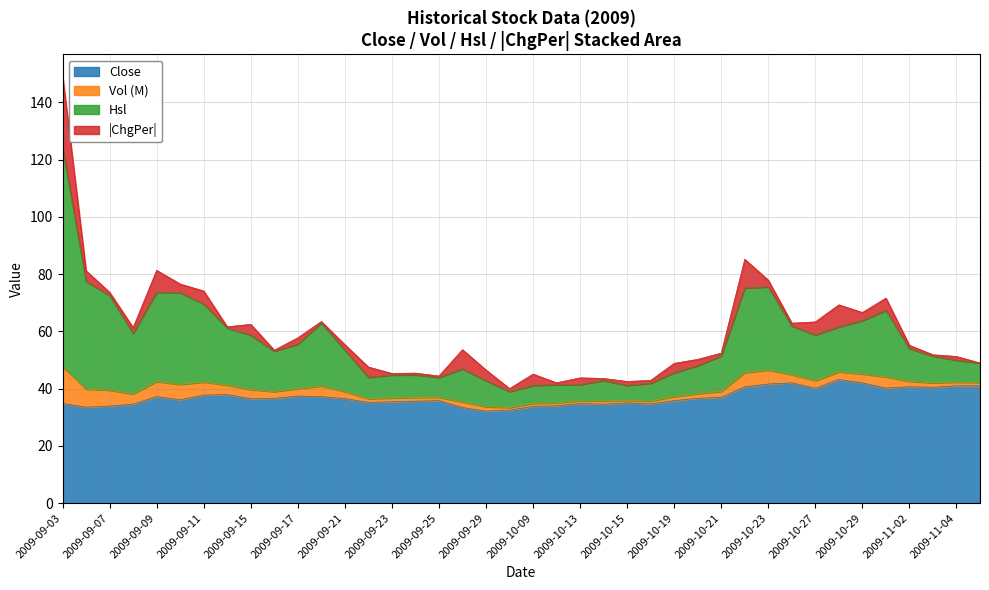

At which category is the sum across all series the highest?

2009-09-03